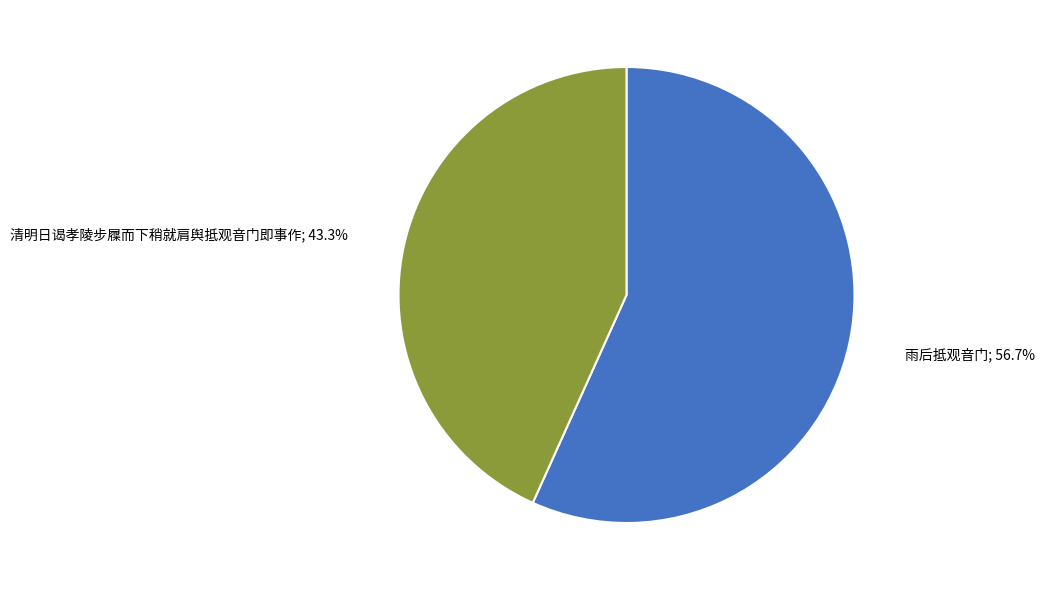

Does any single category account for the majority?

Yes